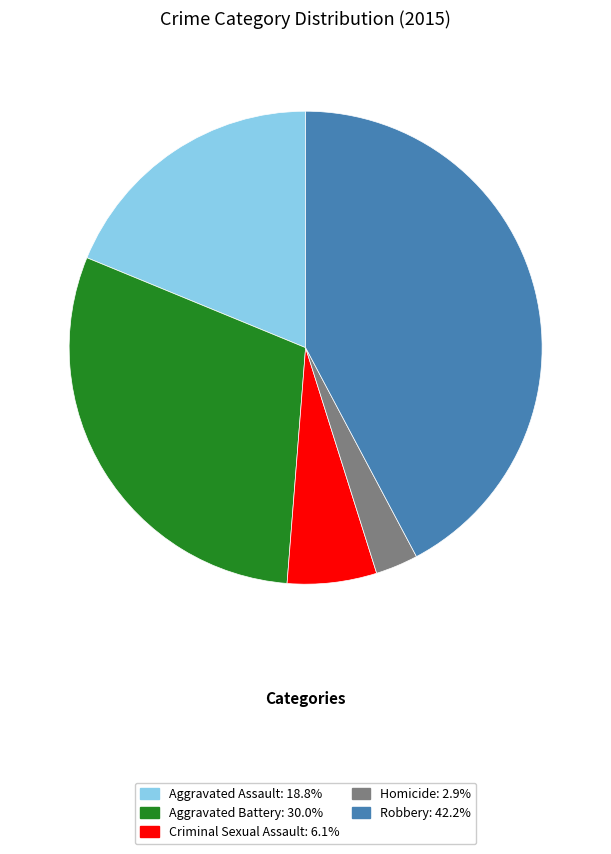

Is it true that Criminal Sexual Assault is 19% of the pie?

False